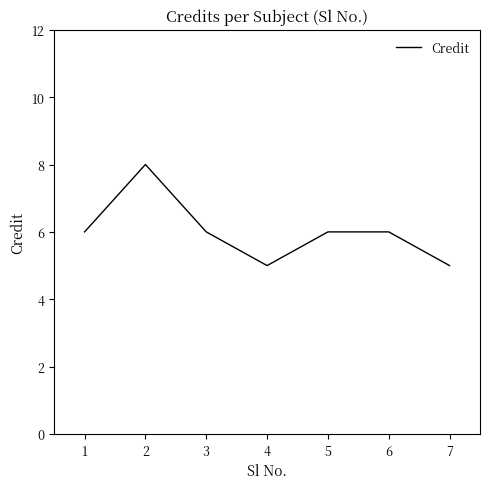

True or false: the data shows 8 at 7.

False